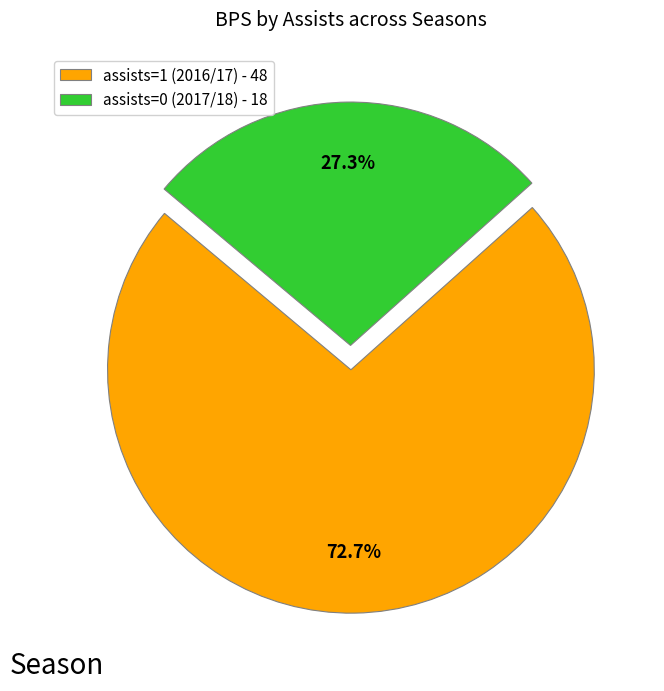

Between assists=0 (2017/18) and assists=1 (2016/17), which is larger?

assists=1 (2016/17)